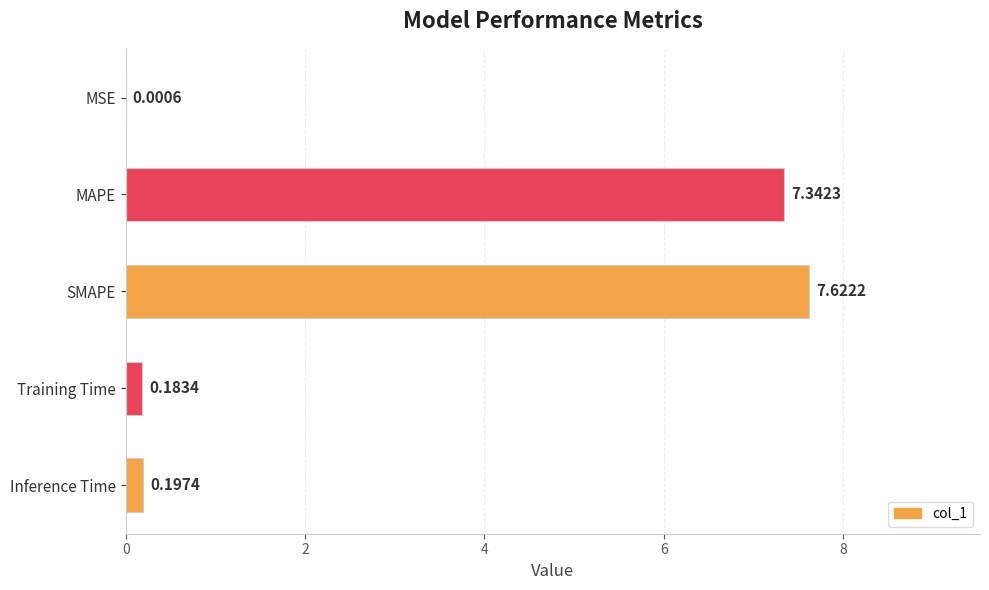

Which category has the highest value across all series?

SMAPE